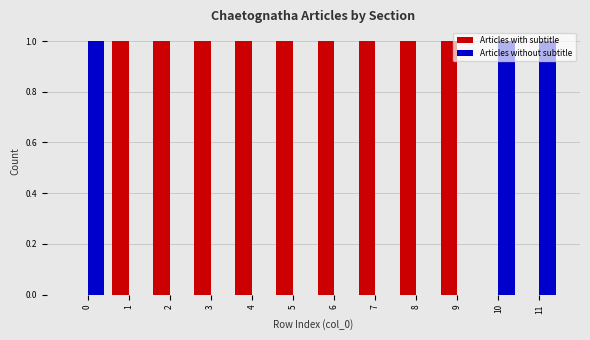

Is the value of Articles without subtitle at 9 greater than the value of Articles with subtitle at 9?

No